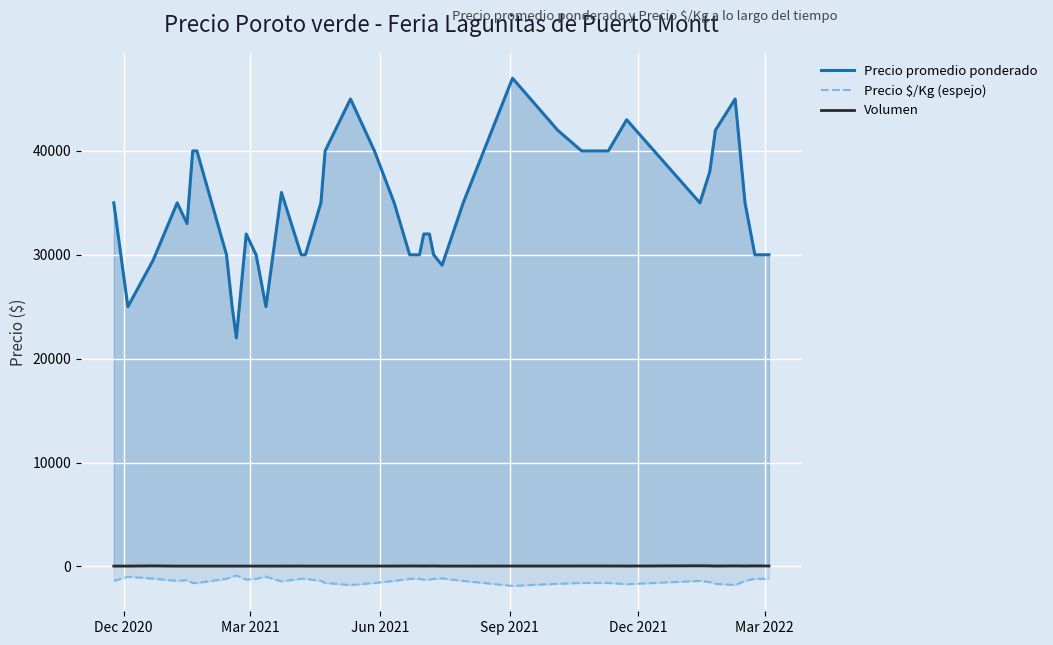

Which series has the largest total across all categories?

Precio promedio ponderado